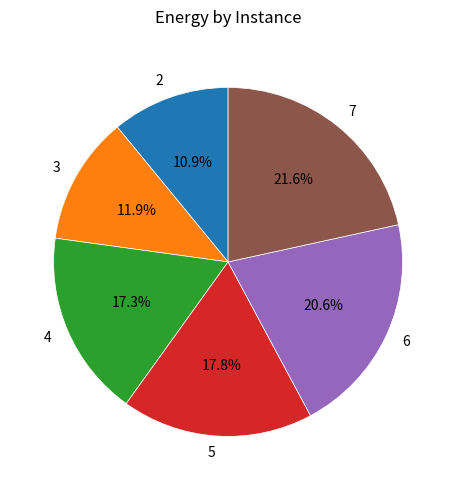

To the nearest percent, what is the combined percentage of 7 and 5?

39%